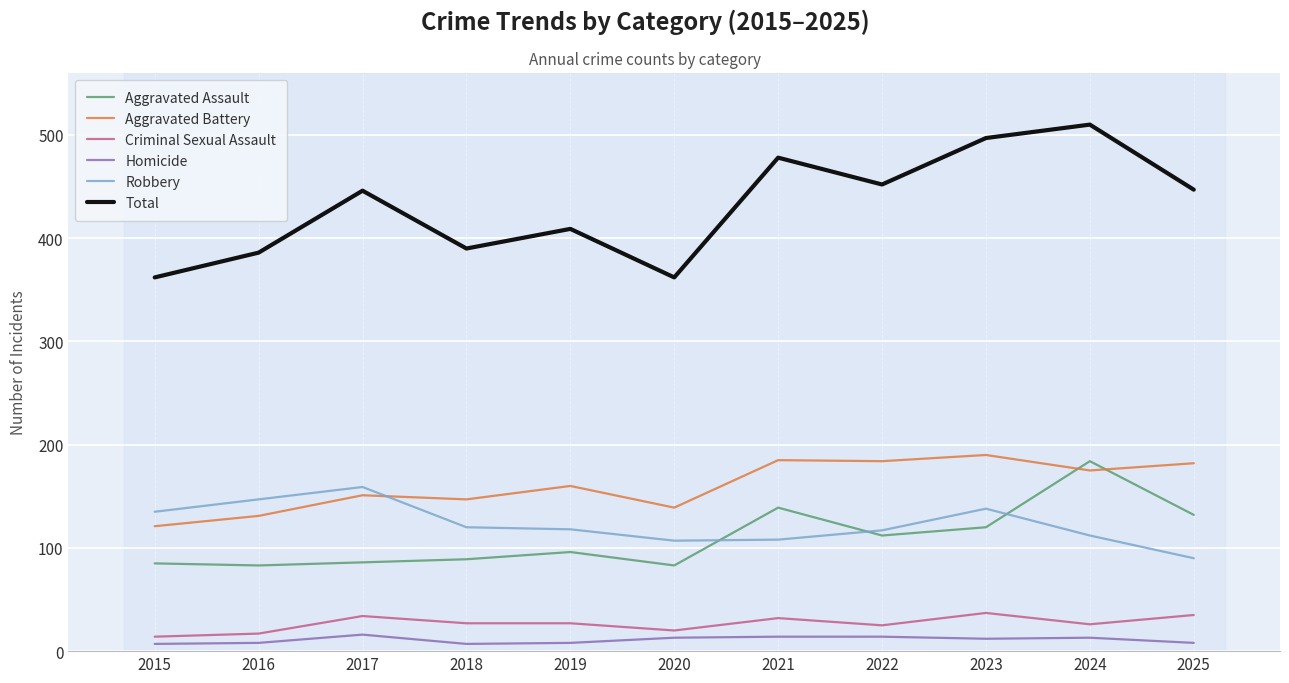

What is the sum of the Total values at 2020 and 2016?

748